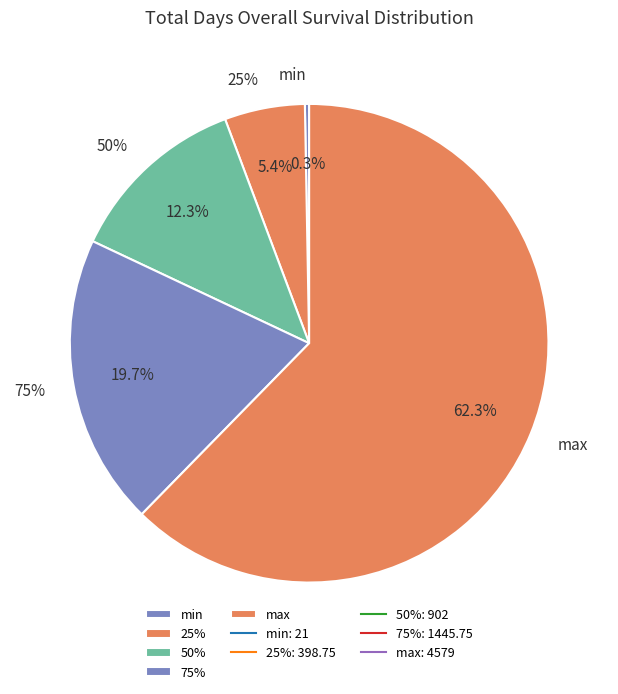

Does max account for over 50% of the chart?

Yes